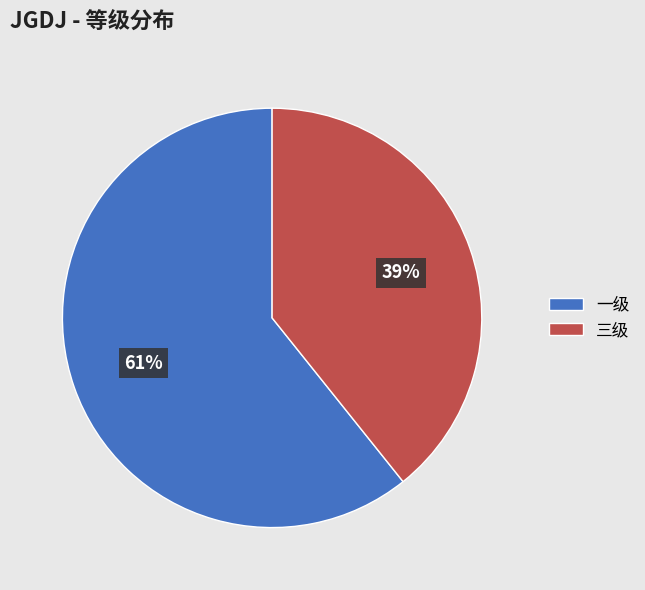

Count the number of slices in the pie.

2